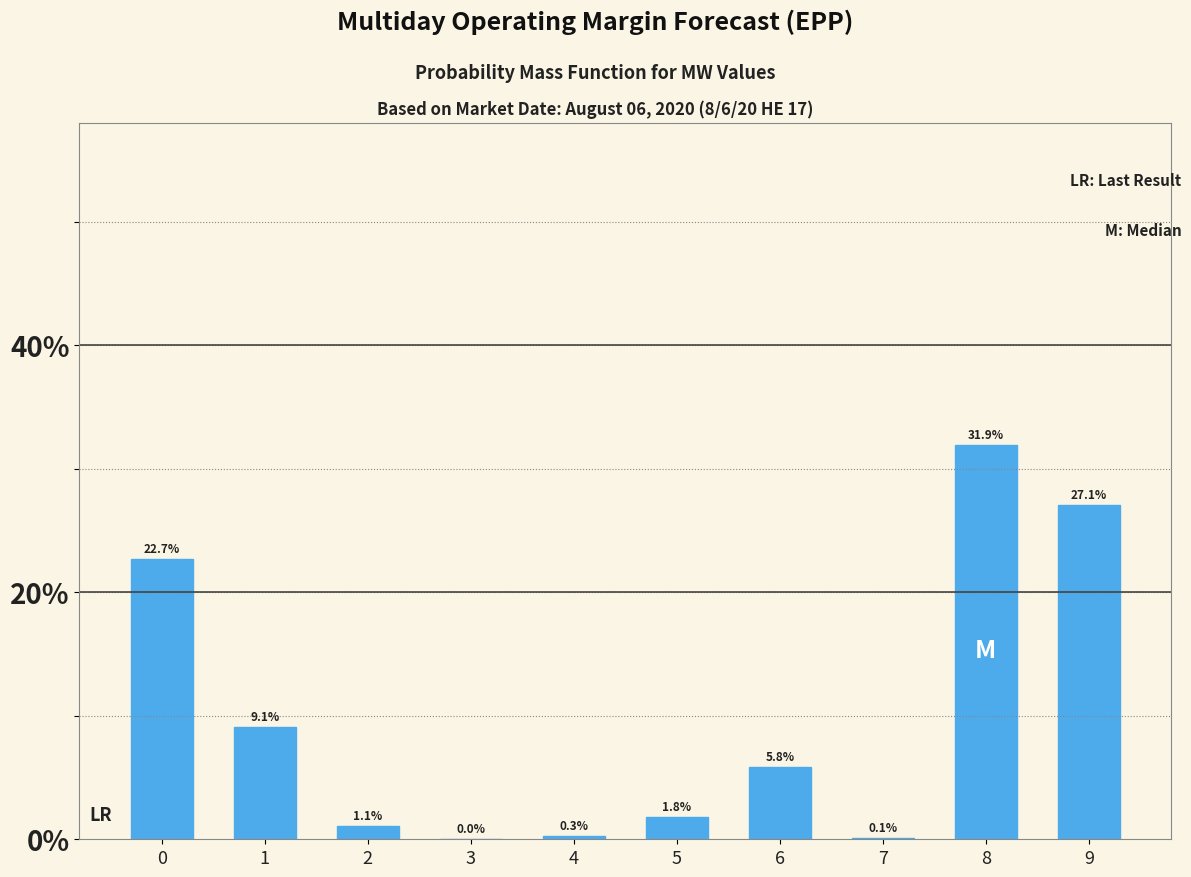

The chart shows a value of 9.1 at 1. True or false?

True